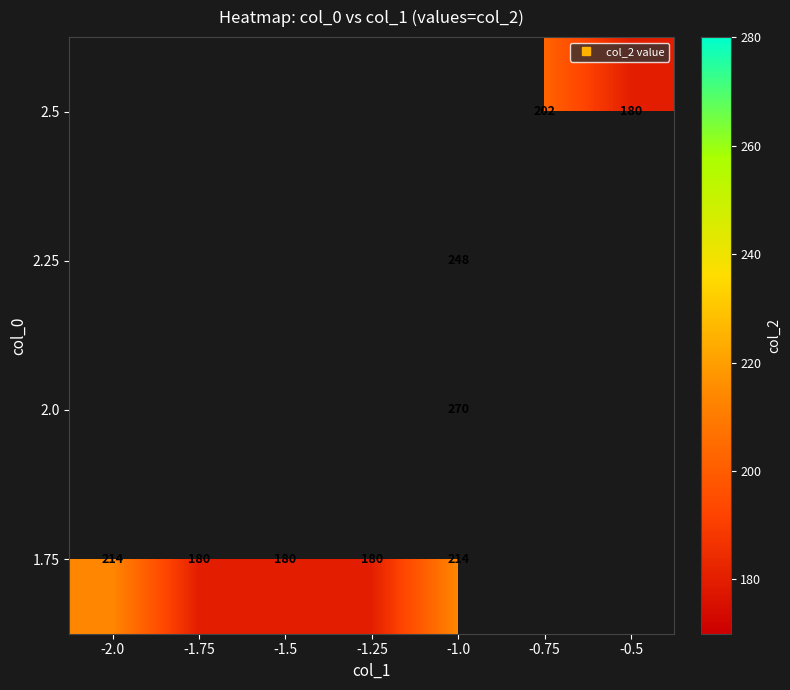

Count the number of data series in this chart.

4